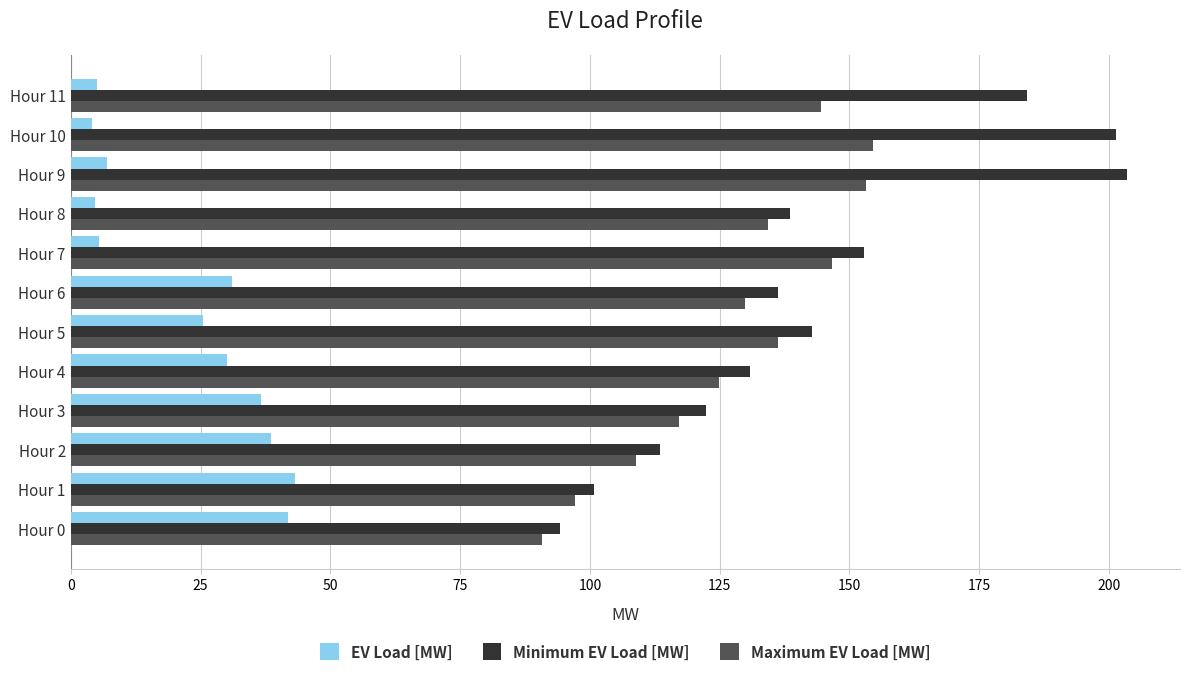

At which label does Maximum EV Load [MW] reach its minimum?

Hour 0